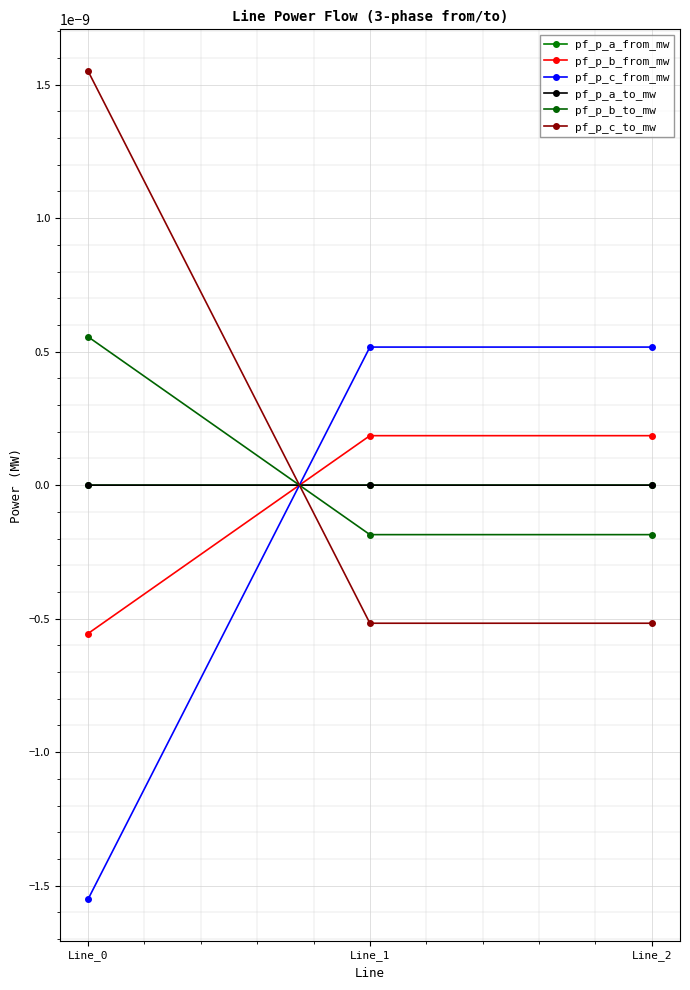

Does the chart have visible grid lines?

Yes